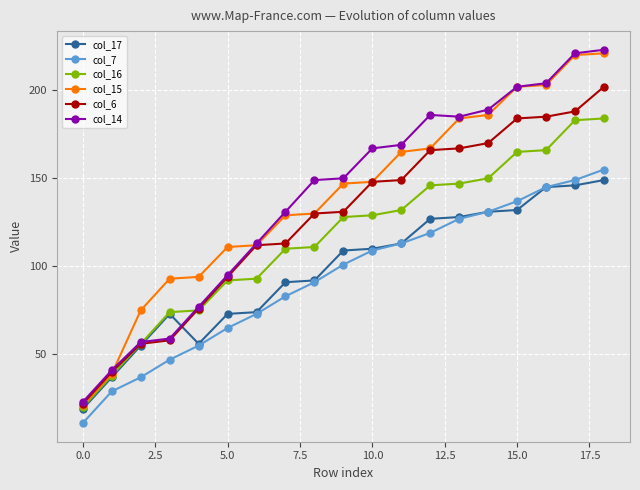

True or false: col_7 has more than 2 points higher than both neighbors.

False